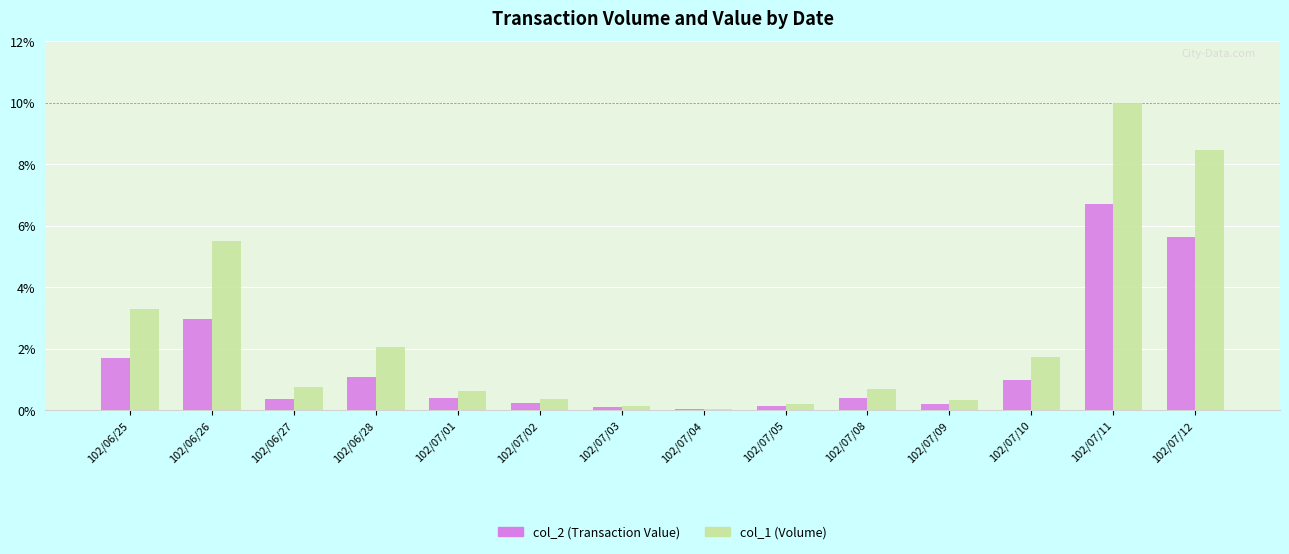

Where is col_1 (Volume) nearest to the value 5?

102/06/26